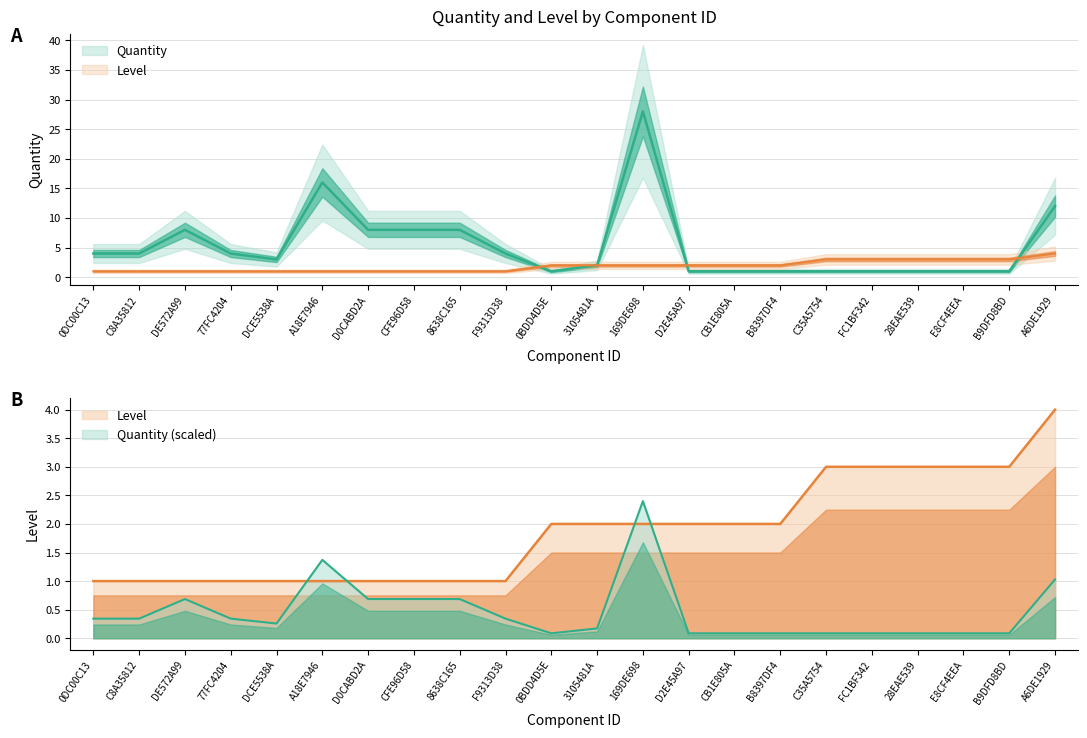

Which has a higher value, 0BDD4D5E or DCE5538A?

DCE5538A